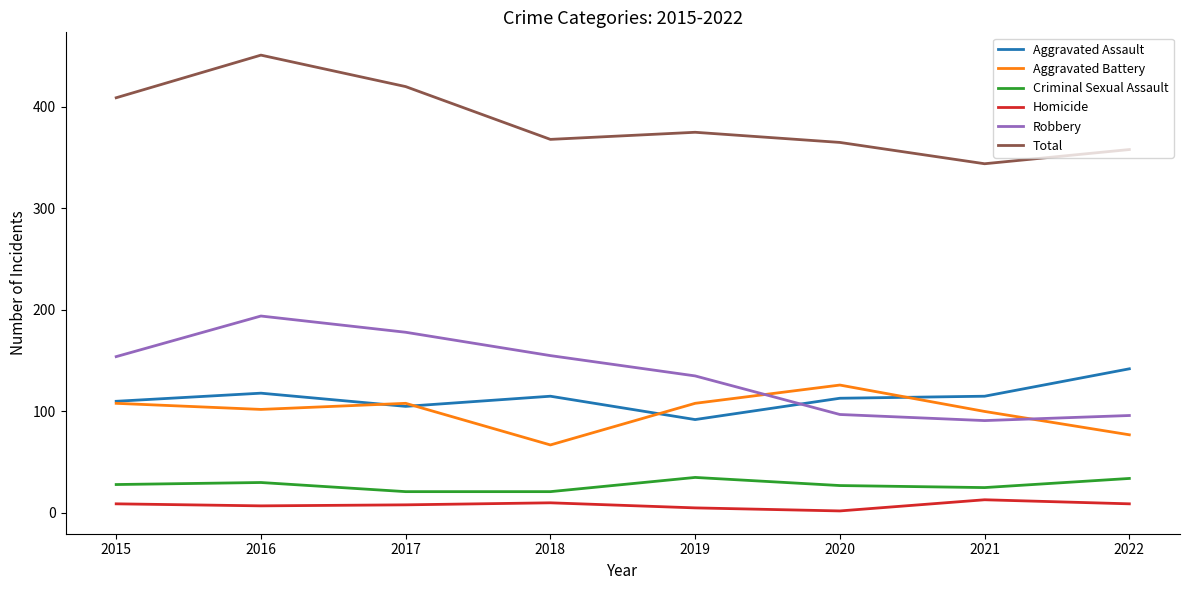

Is the value of Total at 2017 greater than the value of Robbery at 2018?

Yes